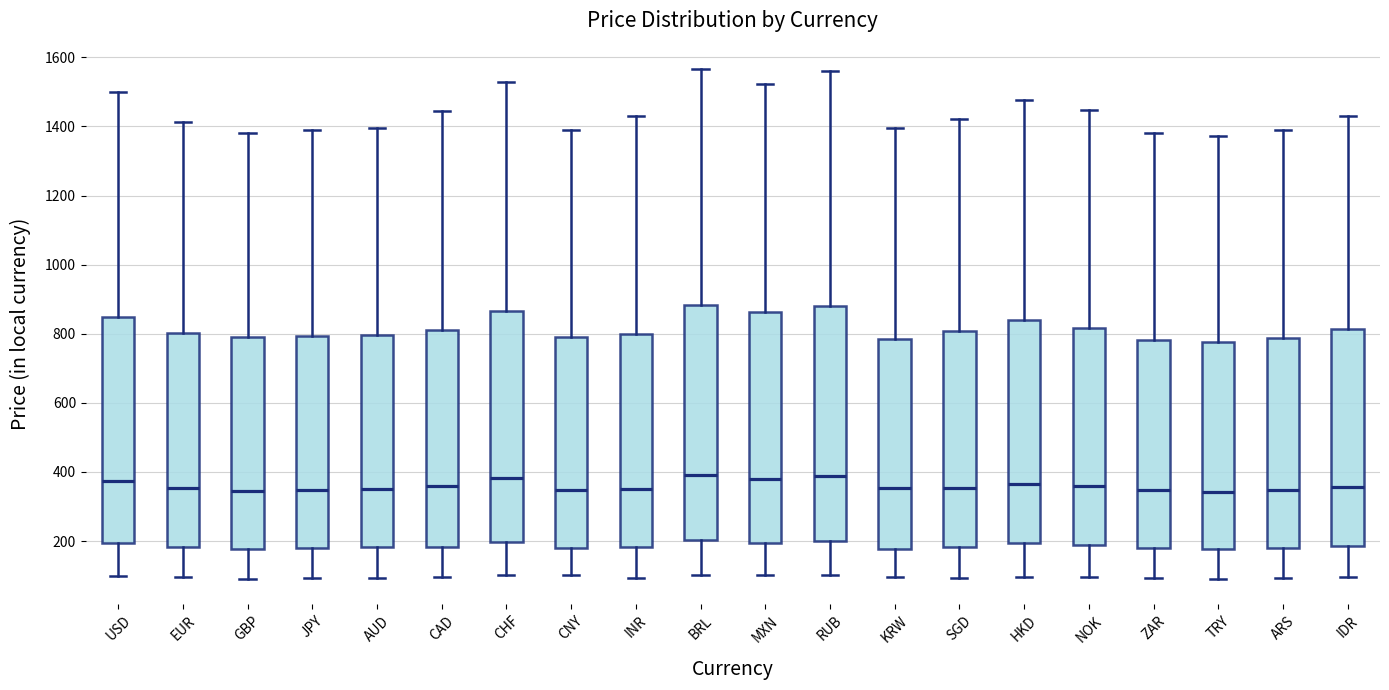

Where does the median line of the box for USD sit on the y-axis? The values are not printed on the chart, so give them approximately, as read against the axis.

380